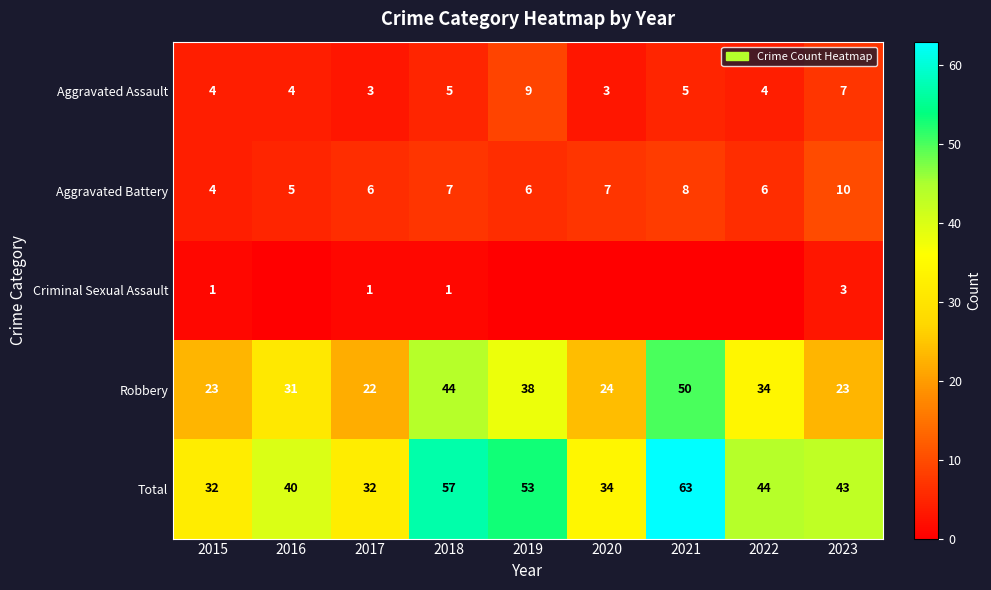

The value of Aggravated Battery at 2019 is 6. True or false?

True